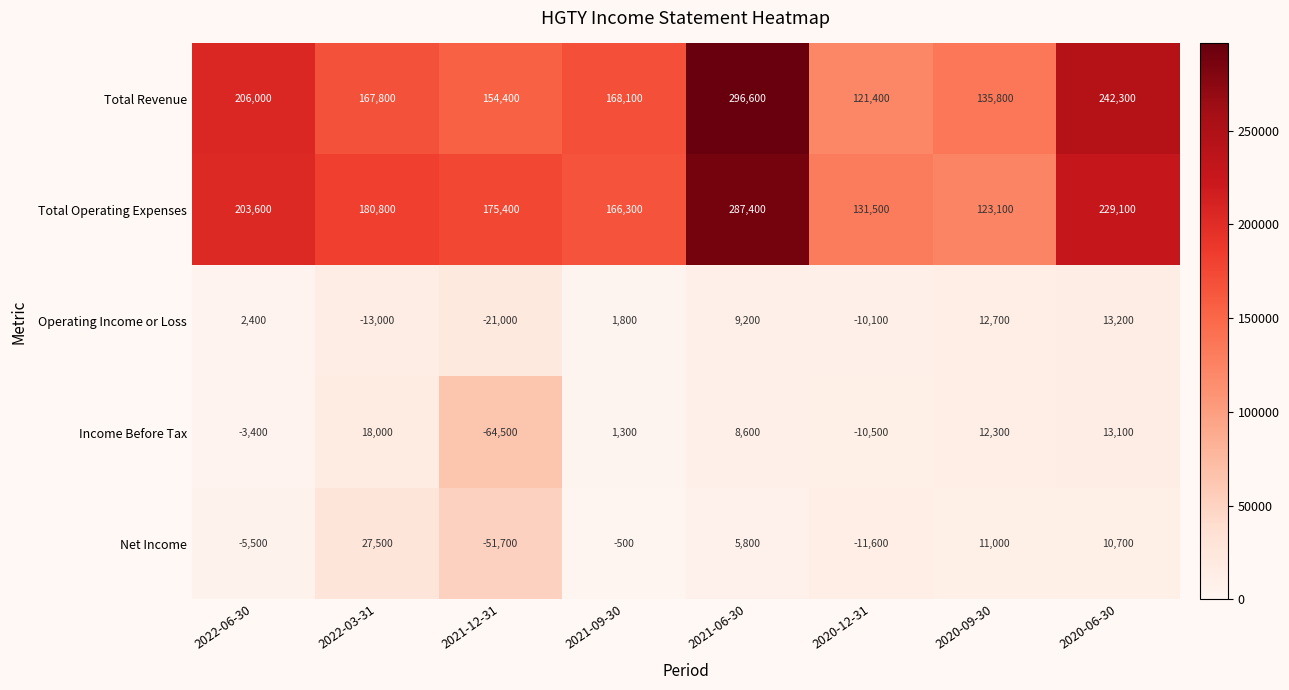

Rank the series by their maximum value, from lowest to highest.

Operating Income or Loss, Income Before Tax, Net Income, Total Operating Expenses, Total Revenue